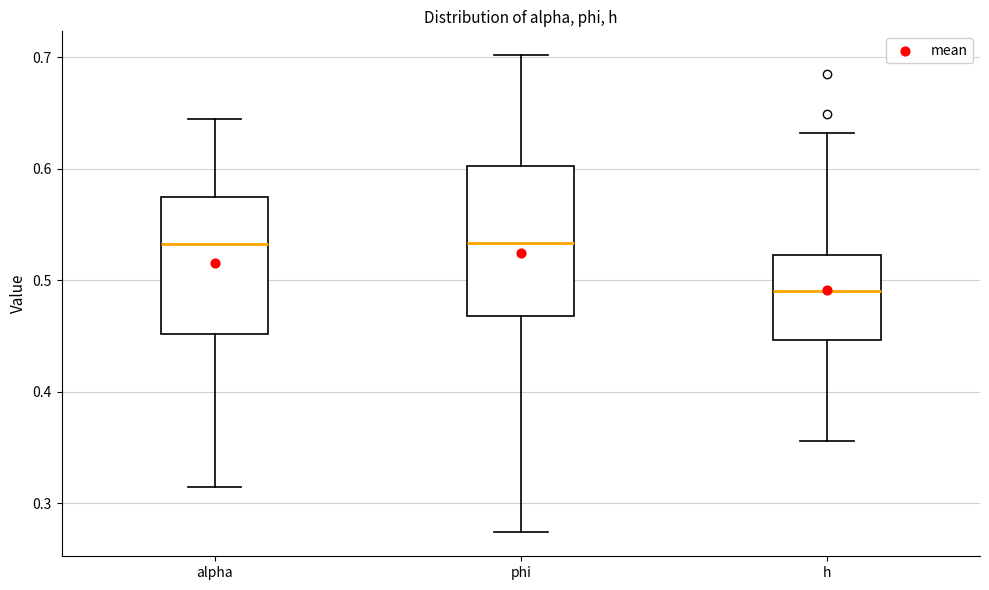

Reading left to right, transcribe this box plot: for each box, give where its median line is, the range the box spans, and where its two whiskers end, as read against the y-axis. The values are not printed on the chart, so give them approximately, as read against the axis.

alpha: median 0.53, box 0.45 to 0.57, whiskers 0.31 to 0.64
phi: median 0.53, box 0.47 to 0.60, whiskers 0.27 to 0.70
h: median 0.49, box 0.45 to 0.52, whiskers 0.36 to 0.63